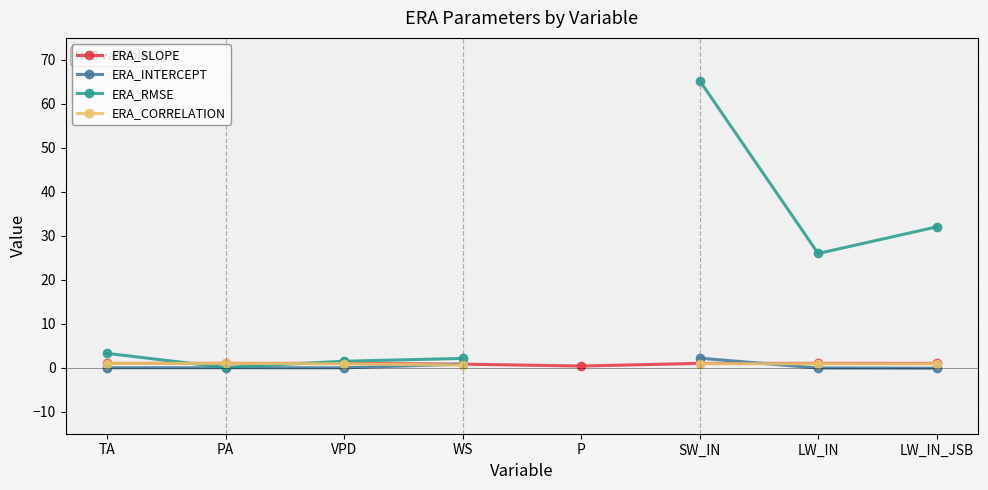

What is the highest value of the ERA_CORRELATION series?

1.0